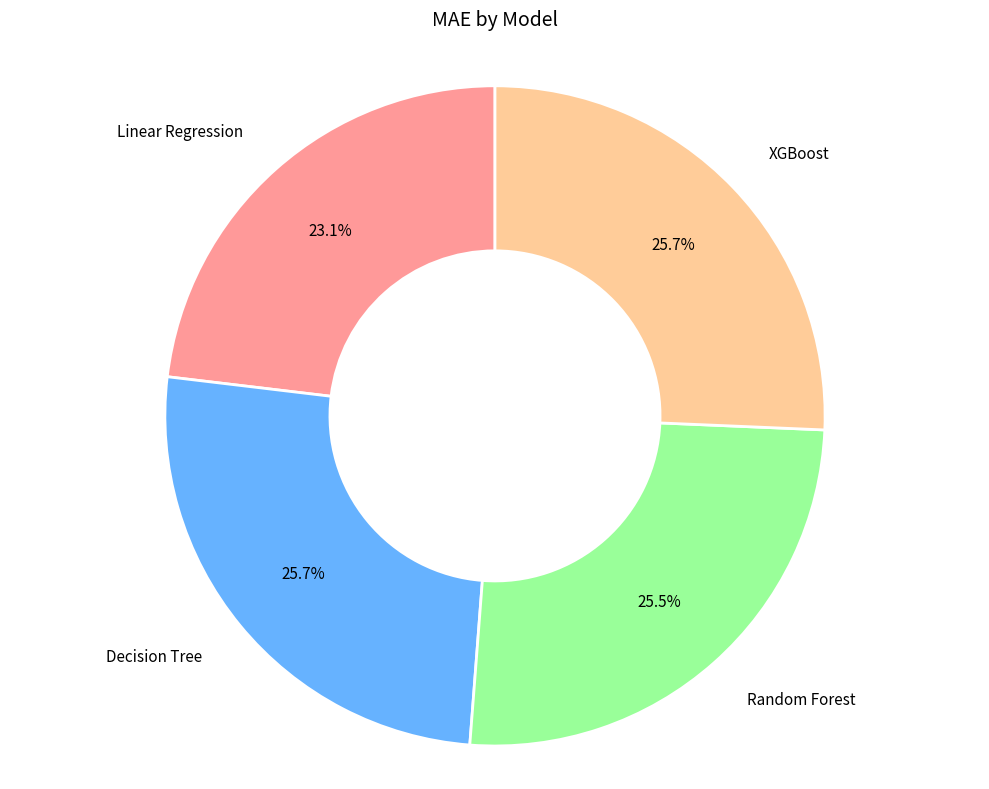

Is there any slice that represents more than half of the pie?

No